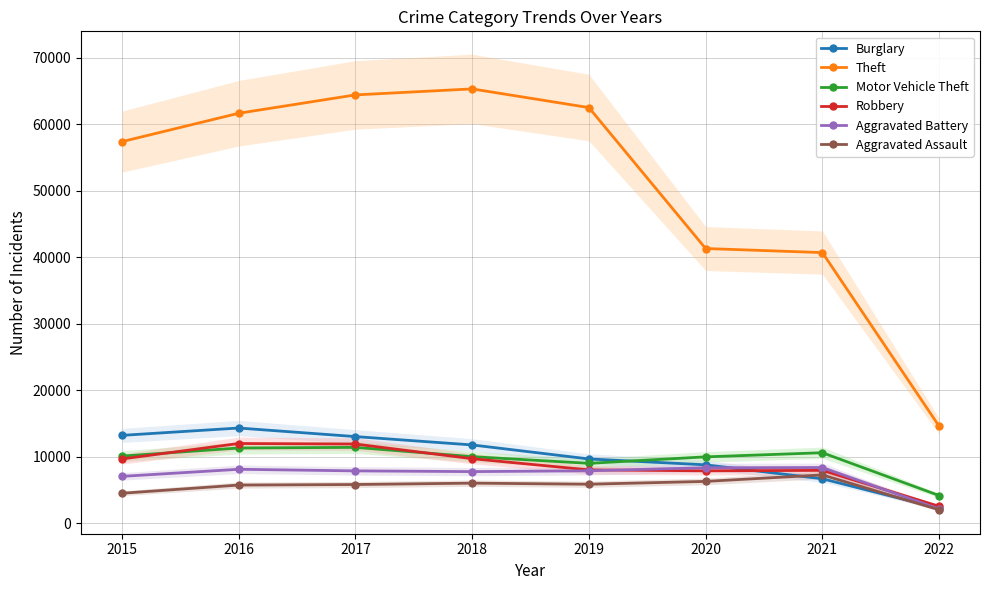

Between 2015 and 2016, which series saw the biggest shift?

Theft